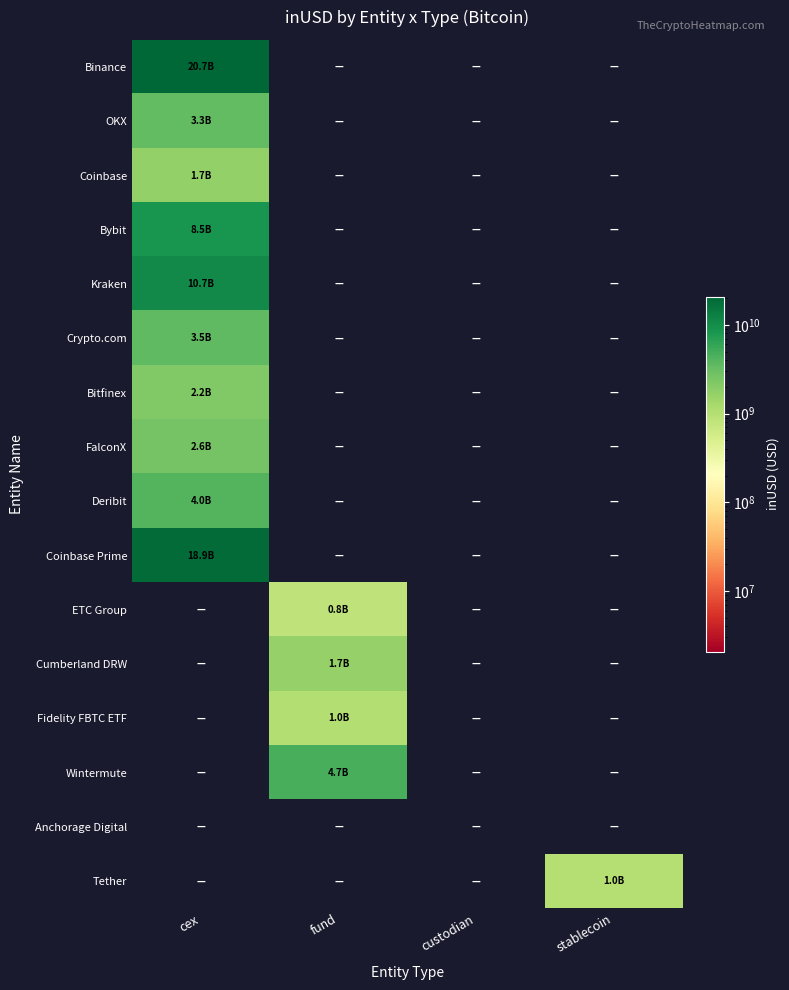

Rank the series at cex from highest to lowest value.

Binance, Coinbase Prime, Kraken, Bybit, Deribit, Crypto.com, OKX, FalconX, Bitfinex, Coinbase, ETC Group, Cumberland DRW, Fidelity FBTC ETF, Wintermute, Anchorage Digital, Tether